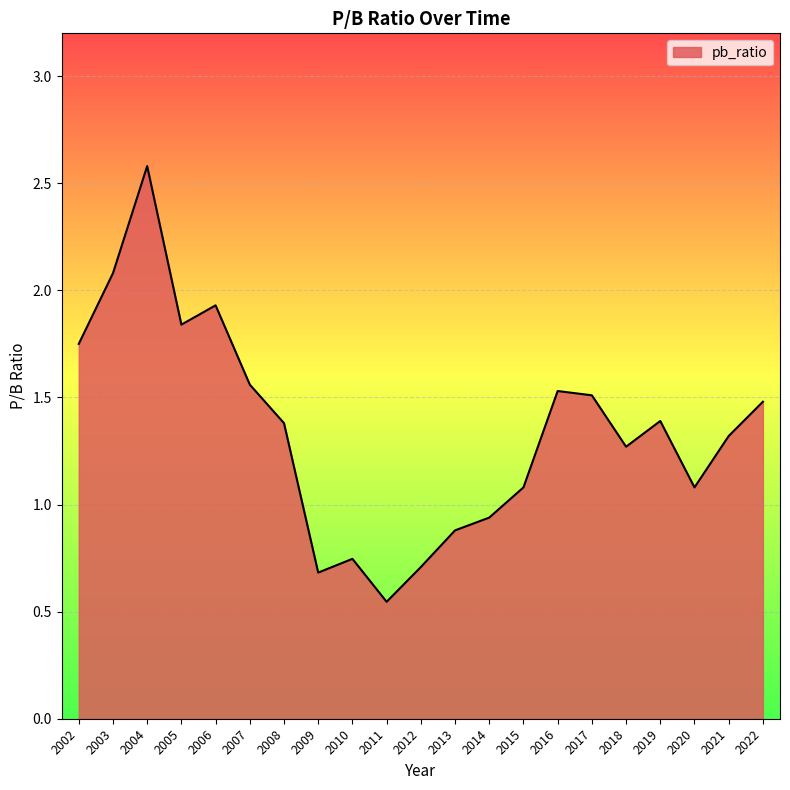

Does the chart have visible grid lines?

Yes